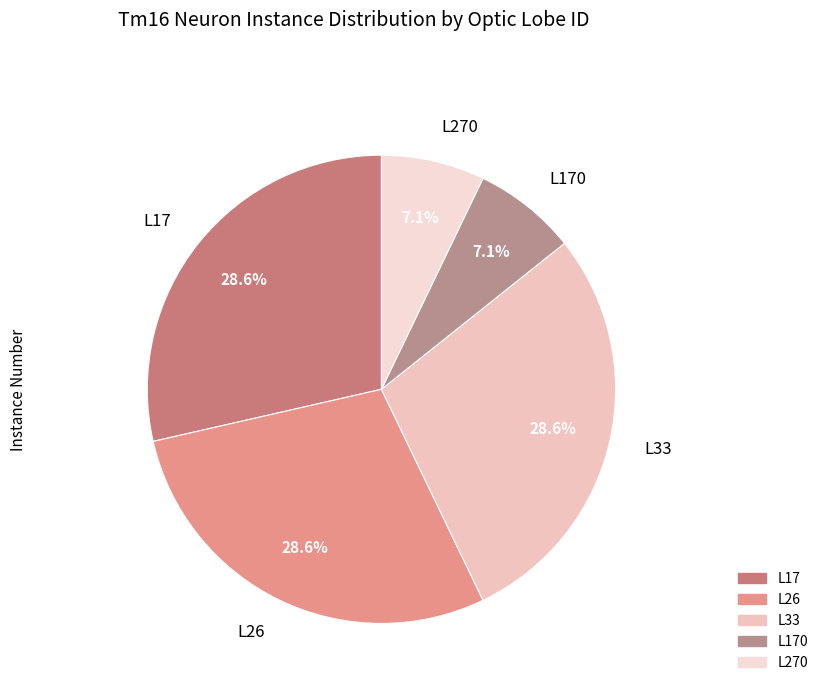

Approximately how many times larger is the value at L17 compared to L170?

4.0